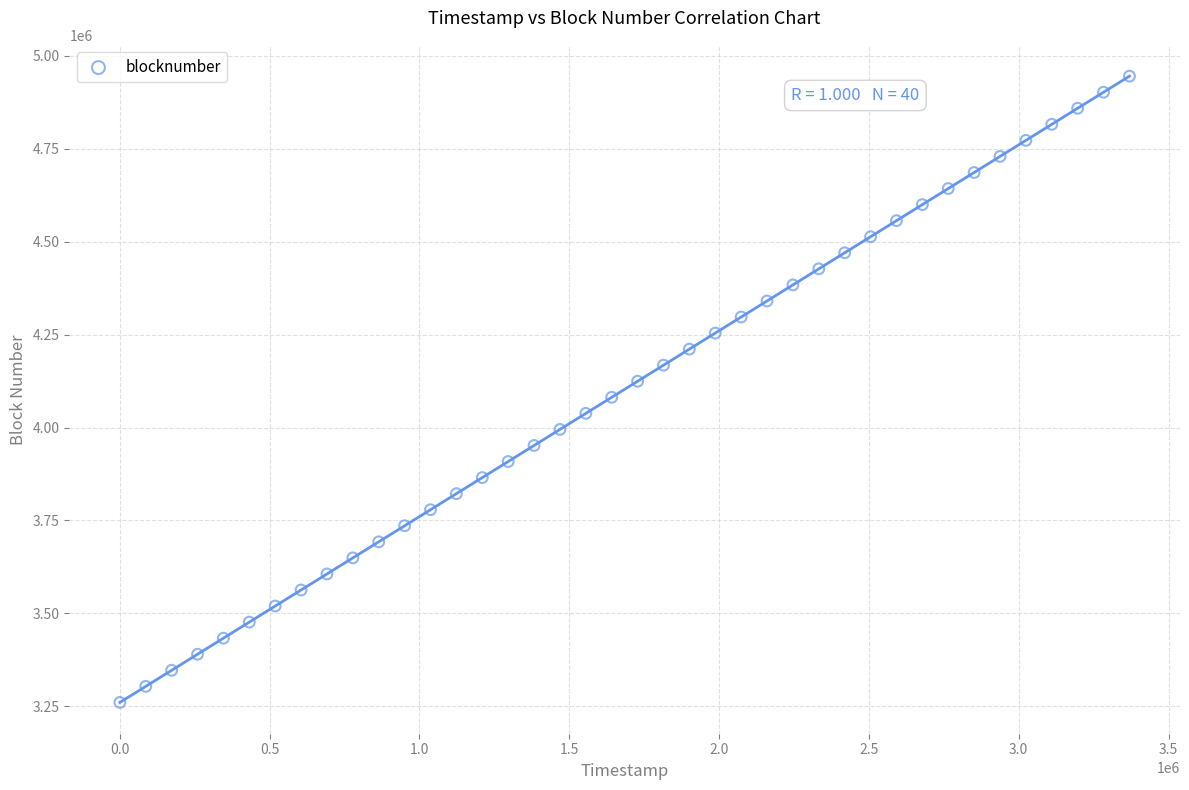

What is the range of Y values (max minus min)?

1684800